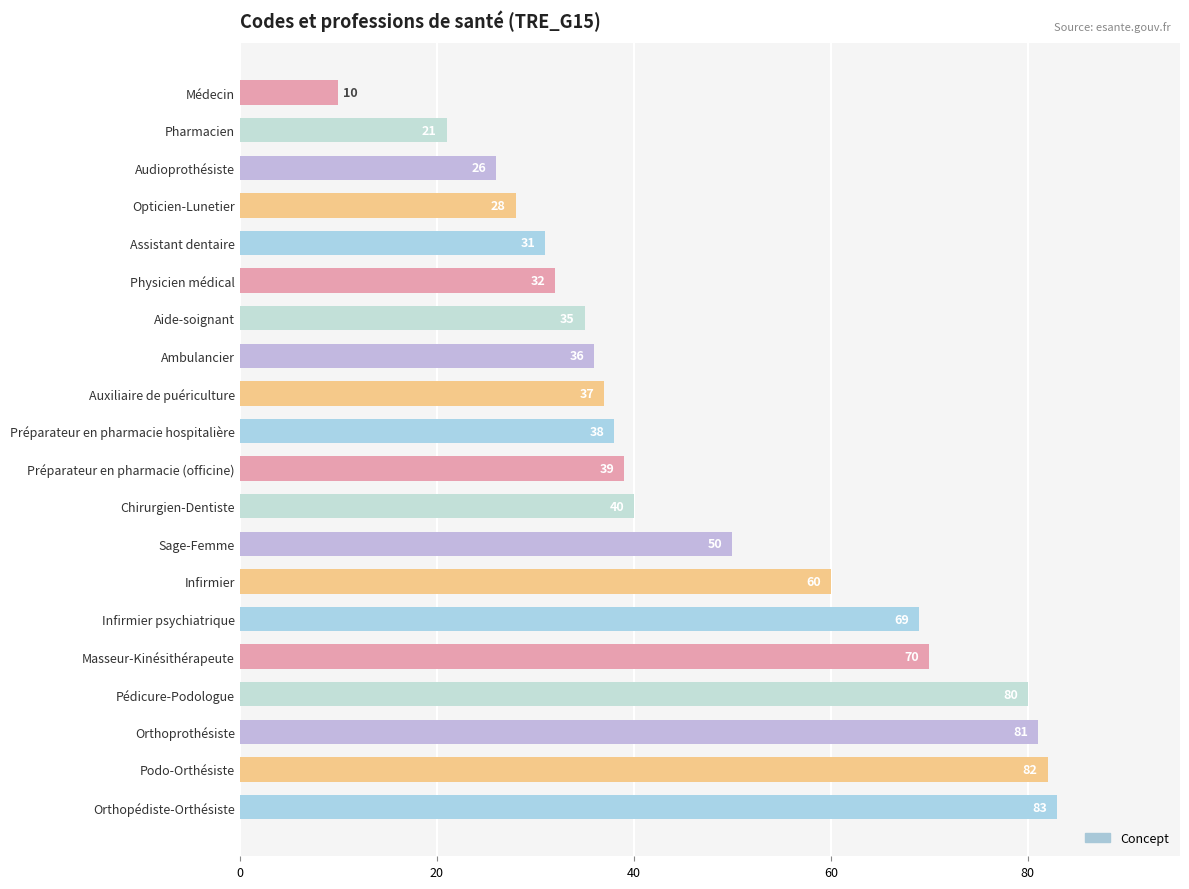

What is the difference between the maximum and minimum values?

73